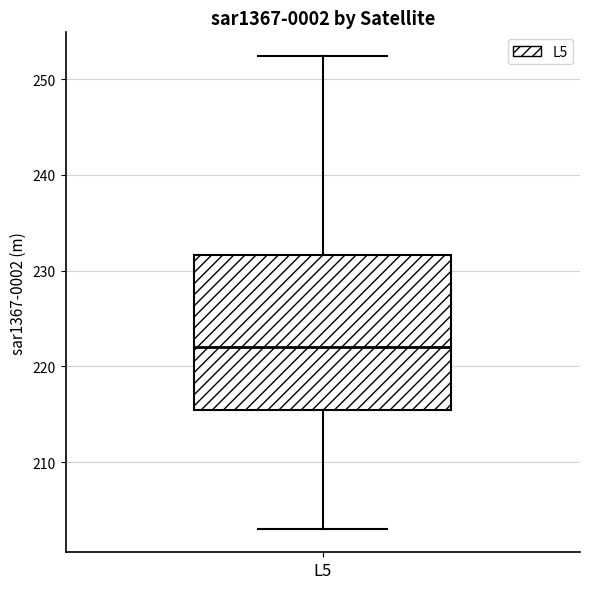

Where is the lower edge of the box for L5 on the y-axis? The values are not printed on the chart, so give them approximately, as read against the axis.

215